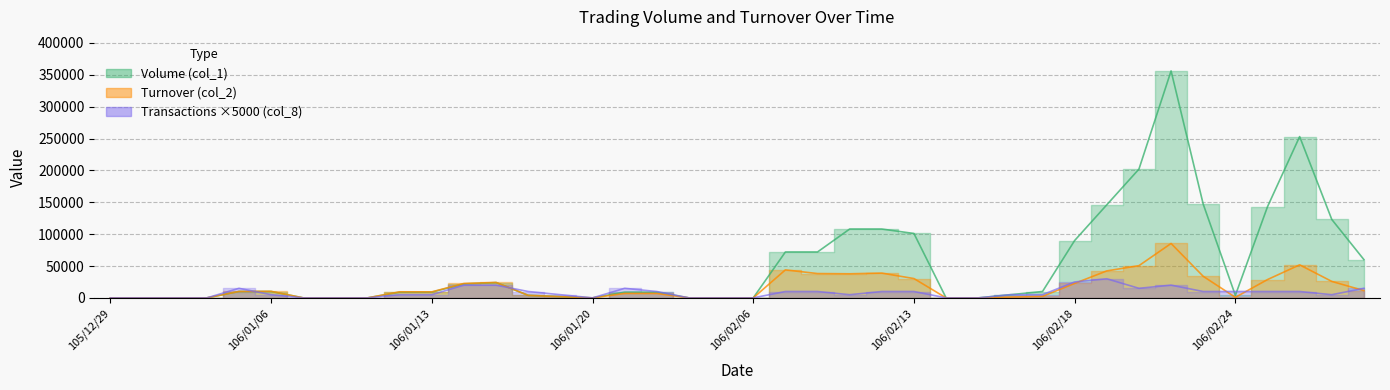

Where do Transactions (col_8) and Turnover (col_2) first cross each other?

106/01/05 and 106/01/06